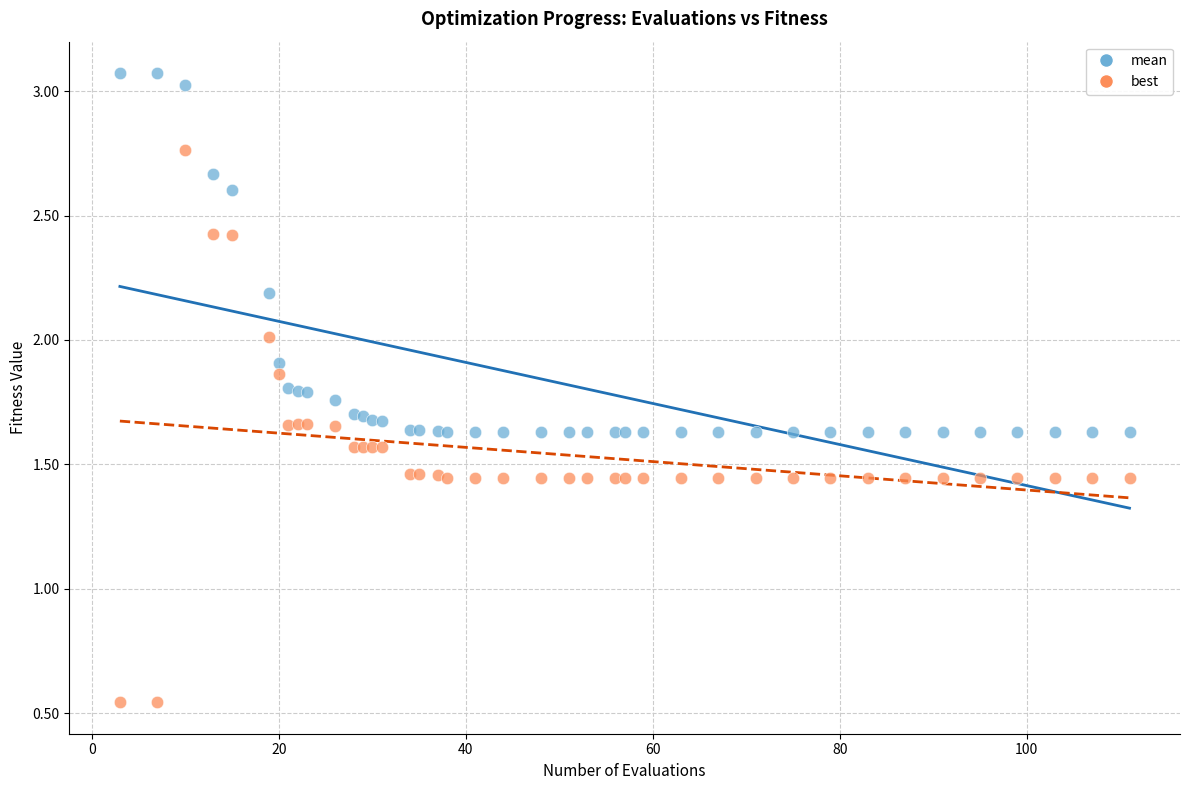

Which series contains the highest Y value?

mean